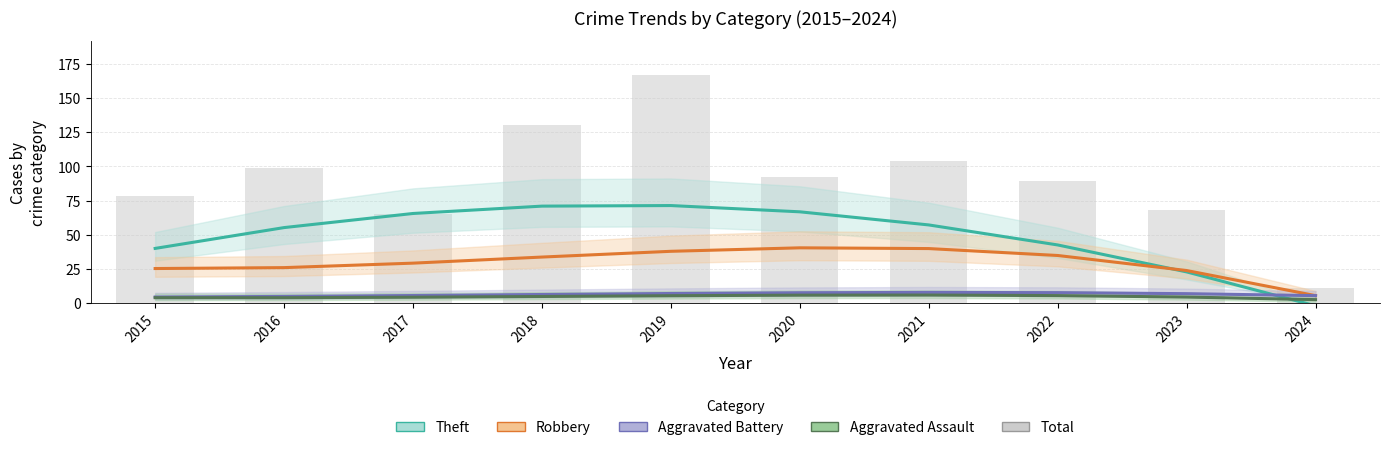

How many distinct data groups are displayed?

5